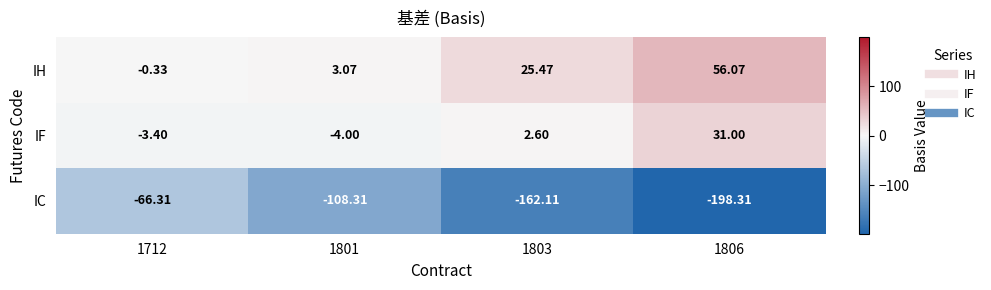

Between 1712 and 1801, which series saw the biggest shift?

IC